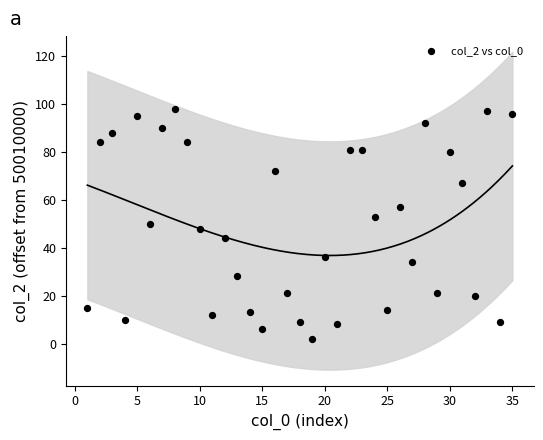

What is the range of Y values (max minus min)?

96